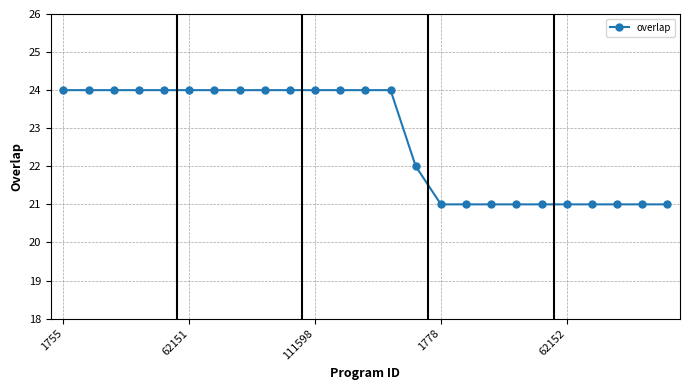

Count the number of categories in the chart.

25